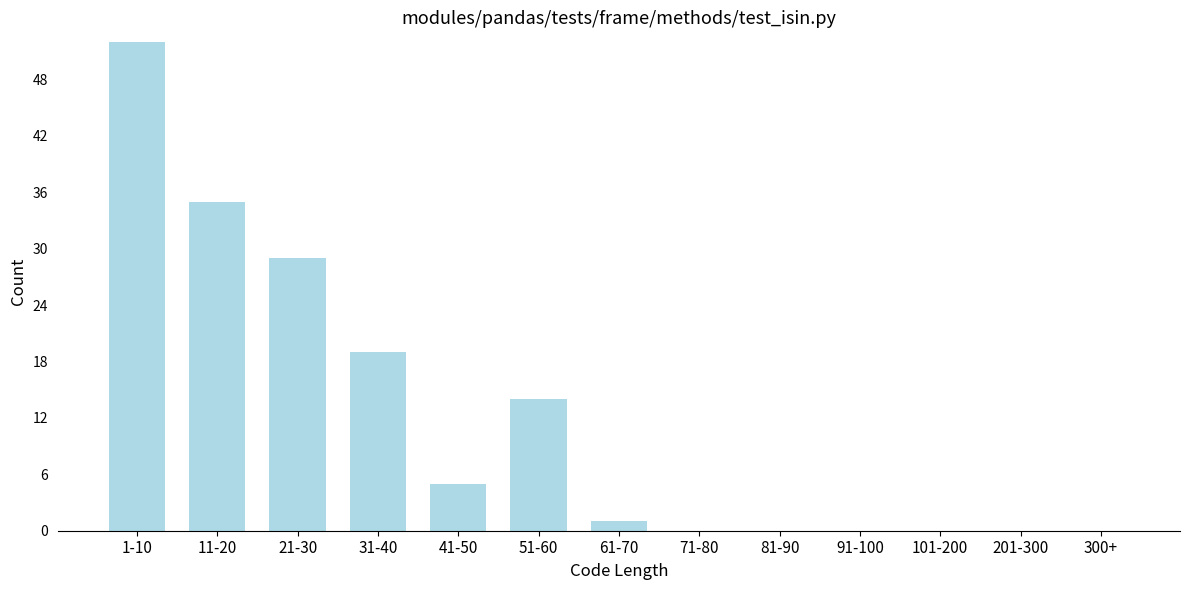

Reading left to right, extract all data points from this chart.

1-10=52	11-20=35	21-30=29	31-40=19	41-50=5	51-60=14	61-70=1	71-80=0	81-90=0	91-100=0	101-200=0	201-300=0	300+=0